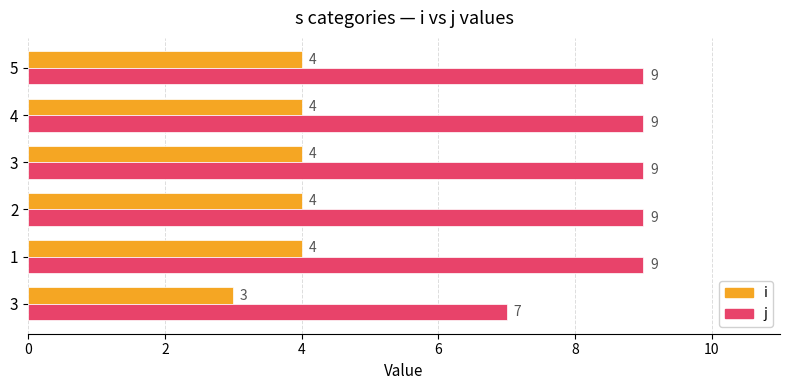

Rank the series by their maximum value, from highest to lowest.

j, i